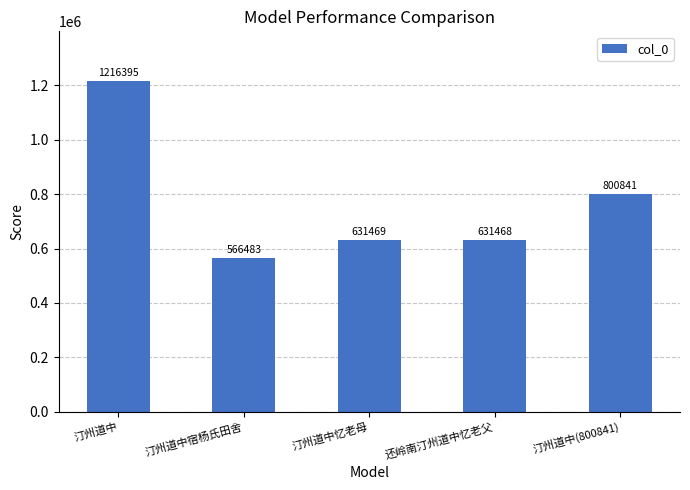

What is the label of the 5th bar from the left?

汀州道中(800841)